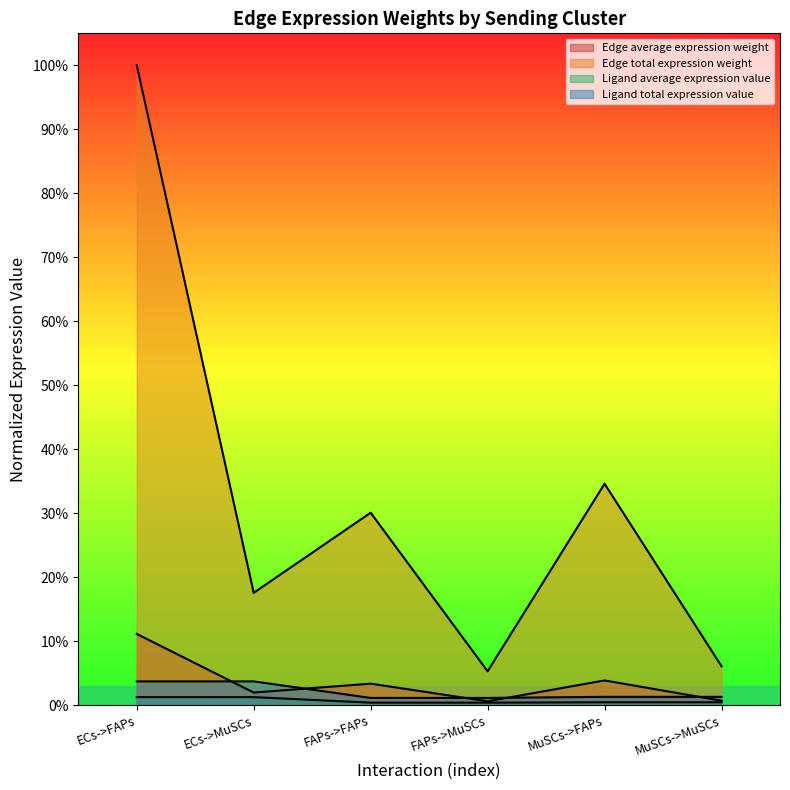

Which series ends up on top after the final intersection of Edge average expression weight and Ligand total expression value?

Ligand total expression value